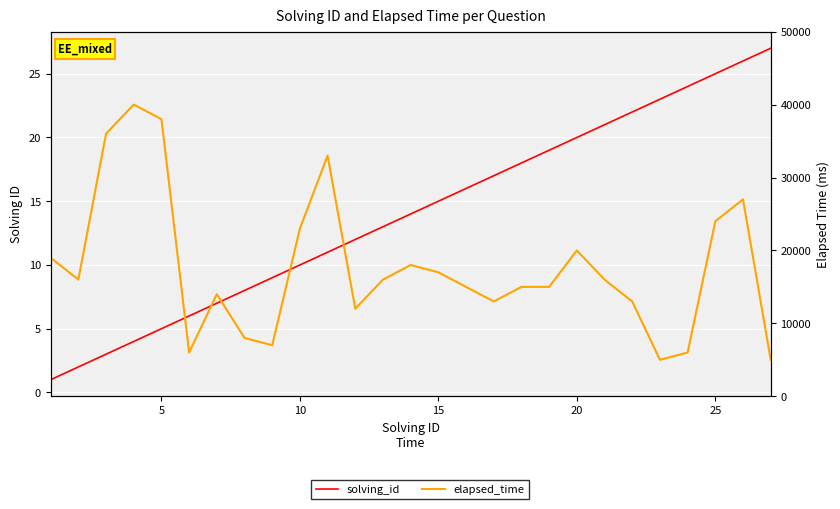

At 5, list the series in order from largest to smallest.

elapsed_time, solving_id